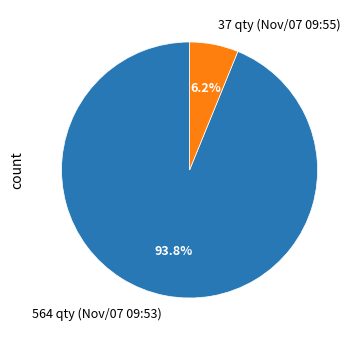

The 37 slice represents 1% of the pie. True or false?

False